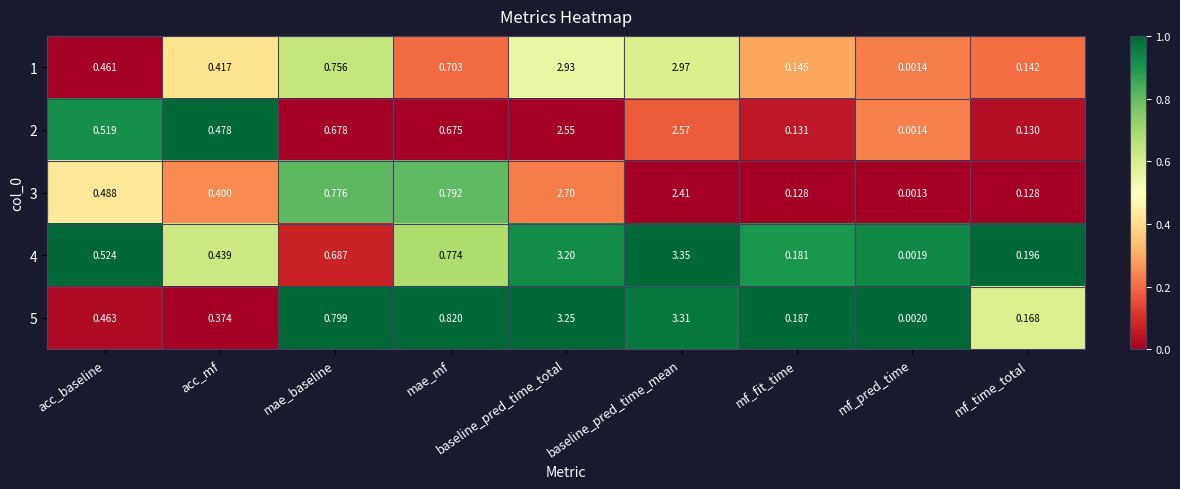

Which series has the widest spread of values?

4